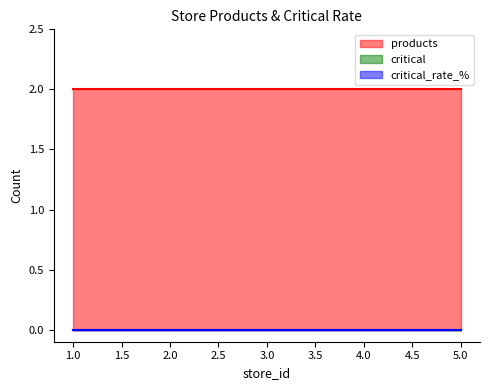

List the labels in order of products value, smallest first.

1, 2, 3, 4, 5